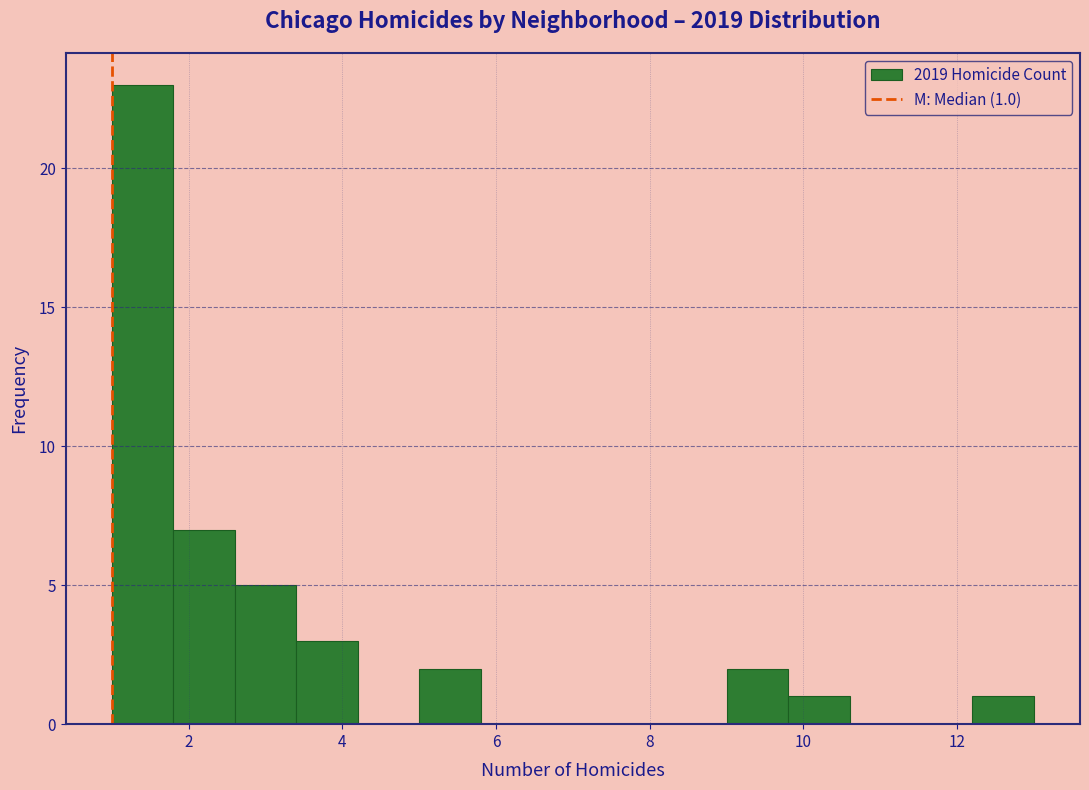

Which range on the x-axis has the tallest bar?

1.0 to 1.8